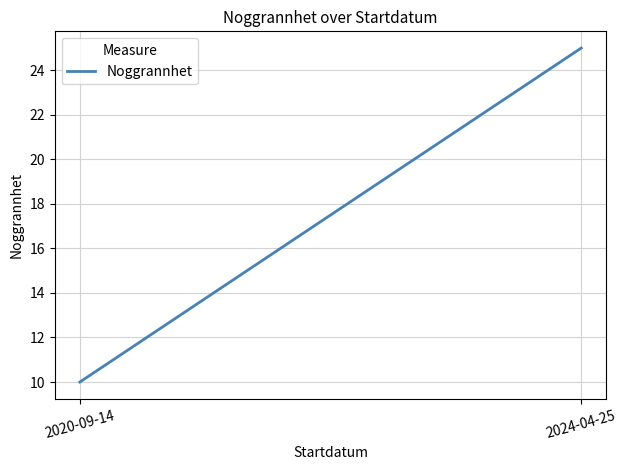

What is the approximate value at 2020-09-14, to the nearest 5?

10